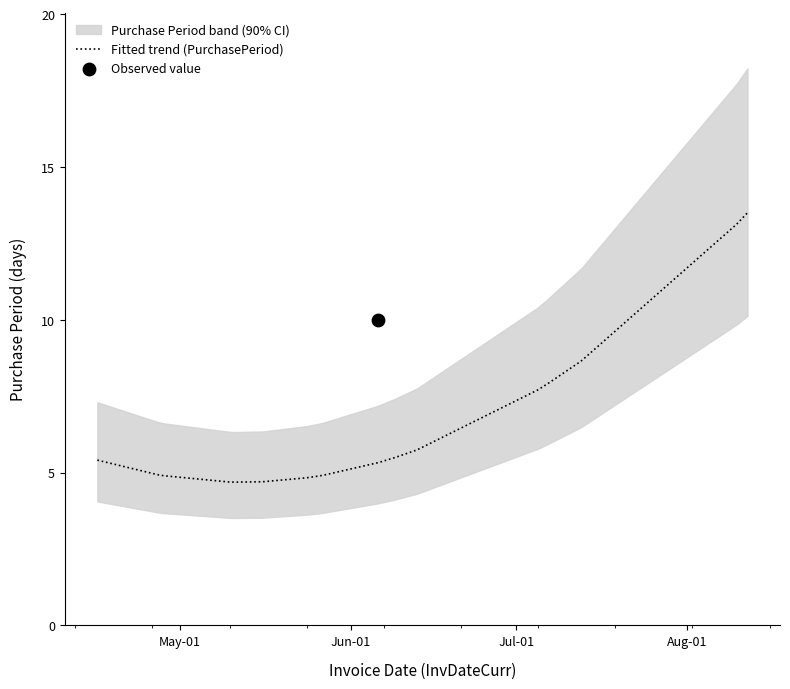

What is the highest value of the Fitted trend (PurchasePeriod) series?

13.5